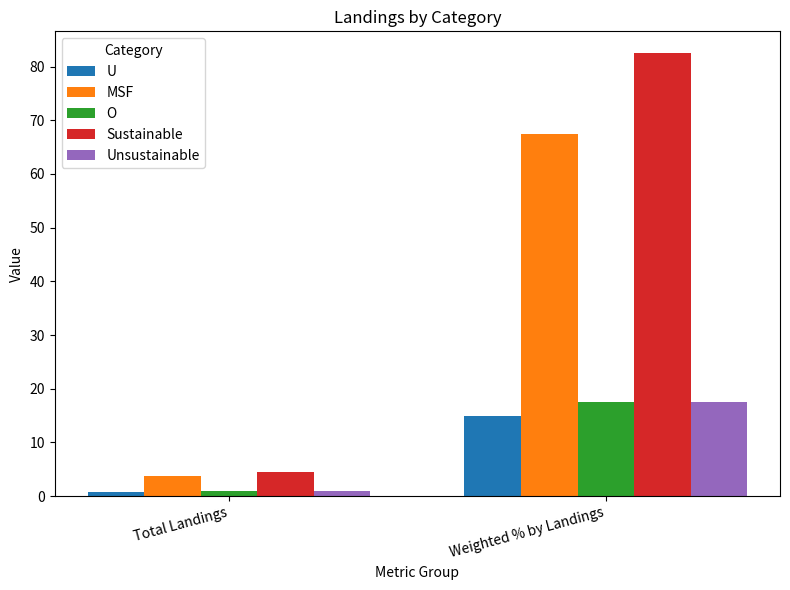

What position from the left is Weighted % by Landings?

2